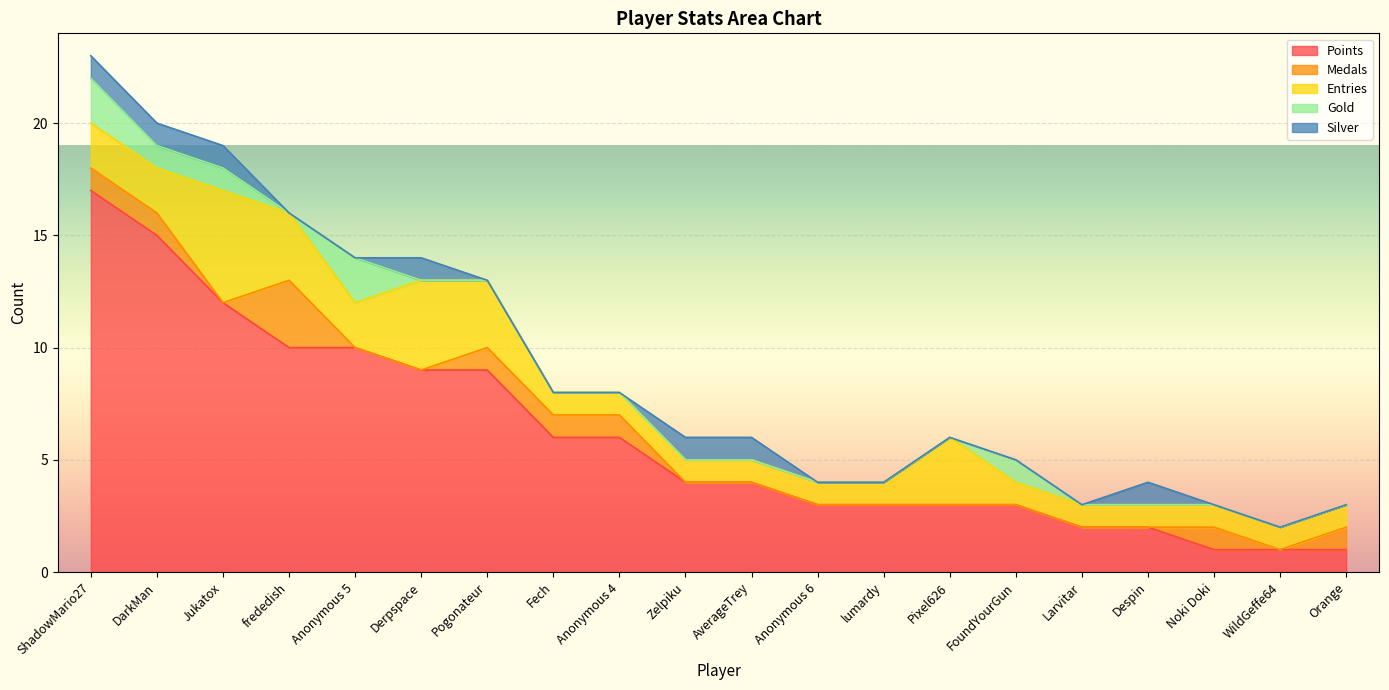

Is the value of Medals at Jukatox greater than the value of Gold at Zelpiku?

No